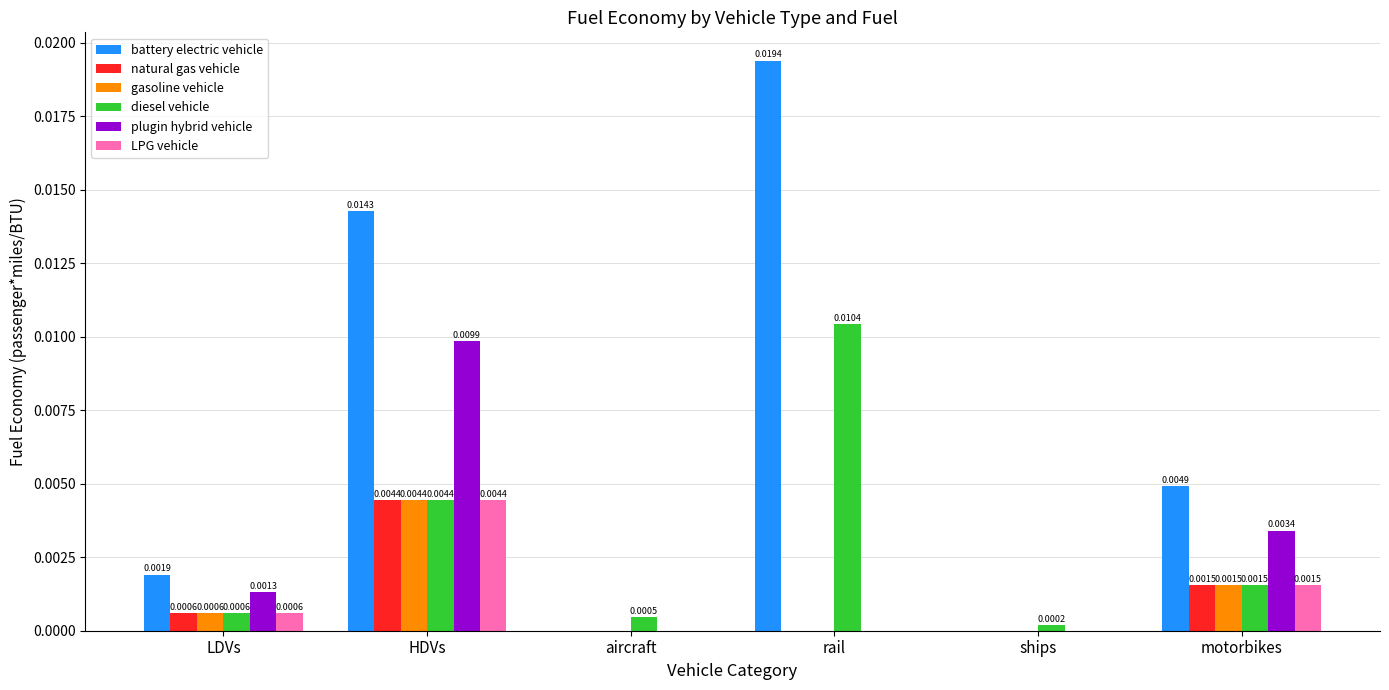

Are the bars grouped side by side (vs. stacked)?

Yes